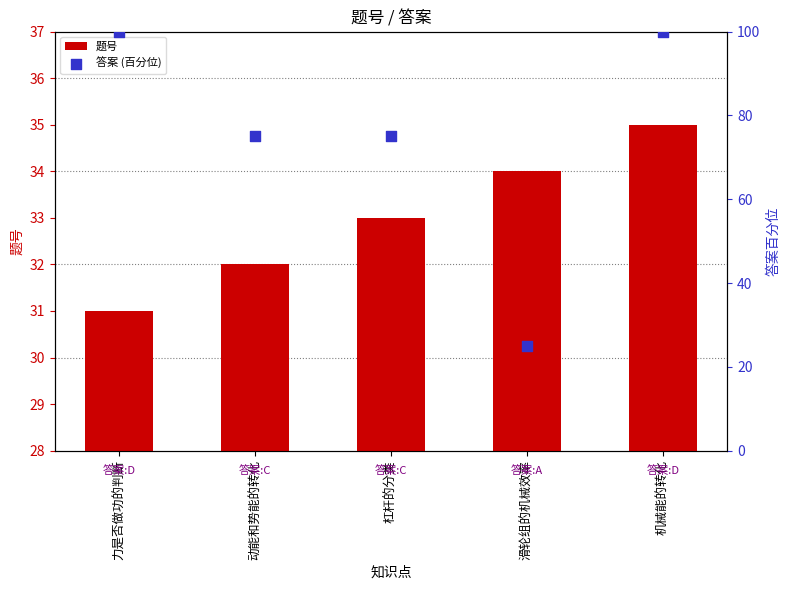

Is the value of 答案 (百分位) at 动能和势能的转化 greater than the value of 题号 at 力是否做功的判断?

Yes